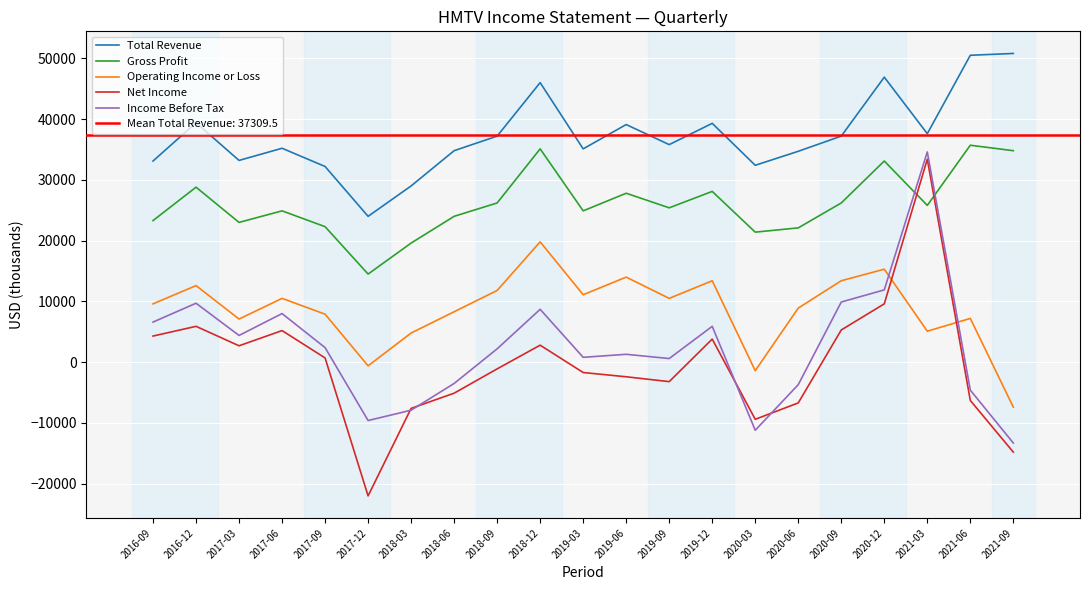

Where do Gross Profit and Net Income first cross each other?

2020-12 and 2021-03